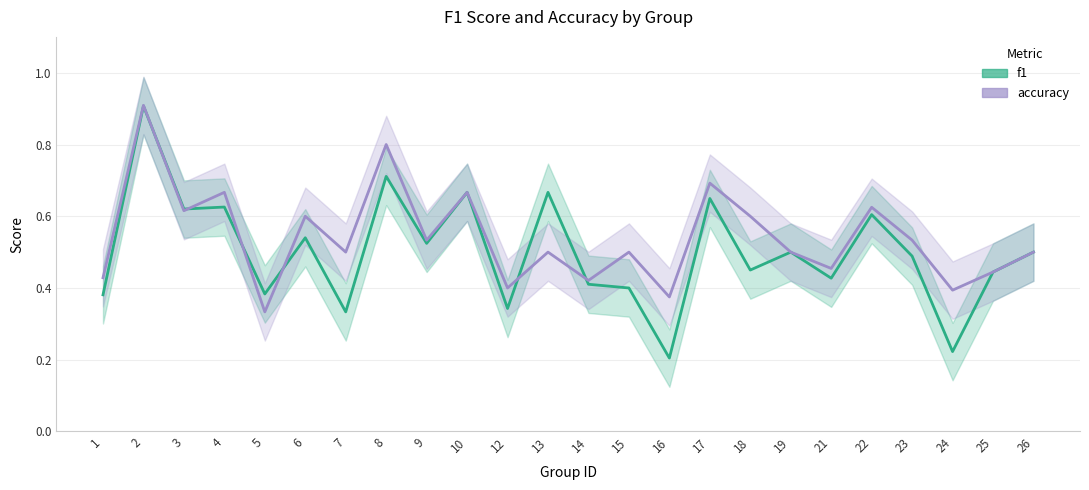

How many distinct data groups are displayed?

2